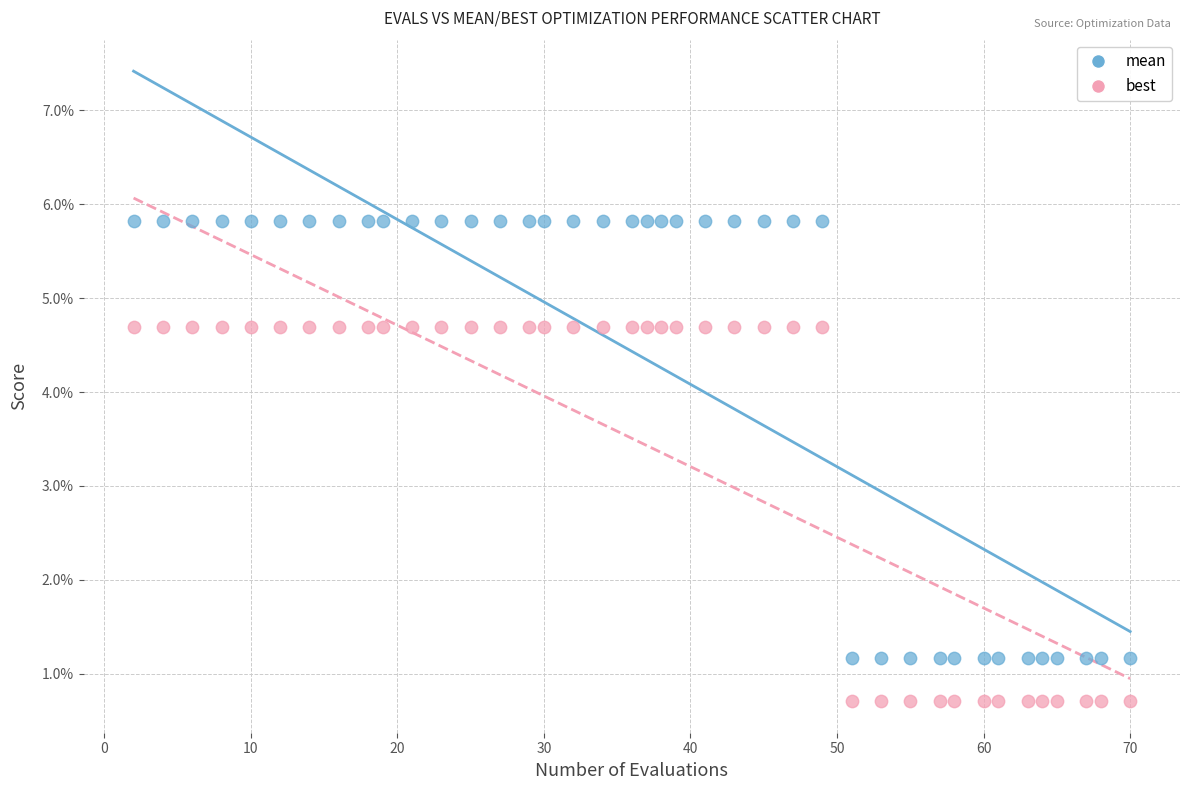

Which series has the widest spread of Y values?

mean